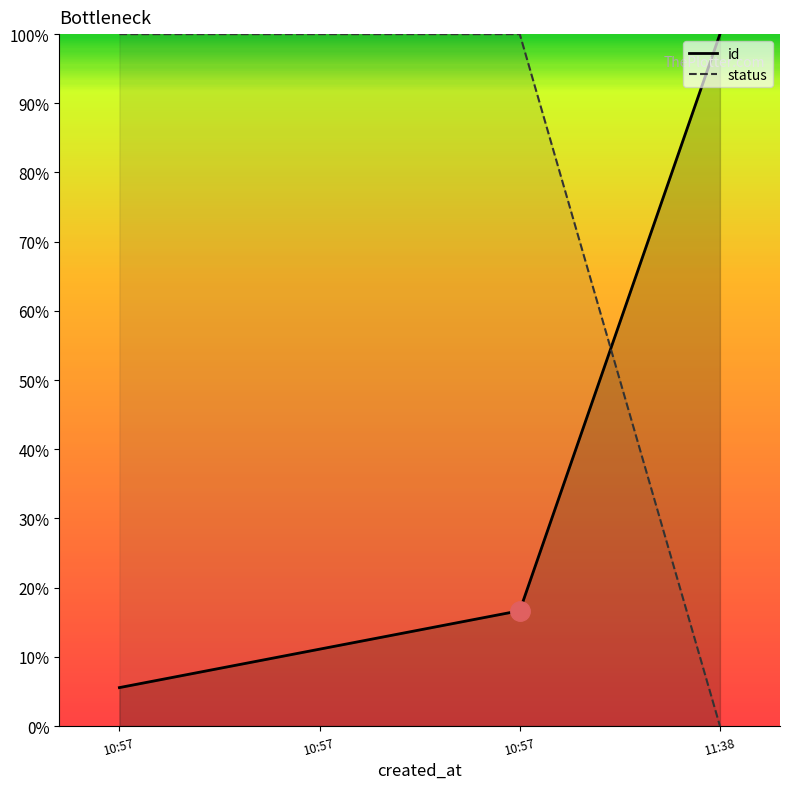

What is the sum of the status values at 10:57 and 10:57?

200.0